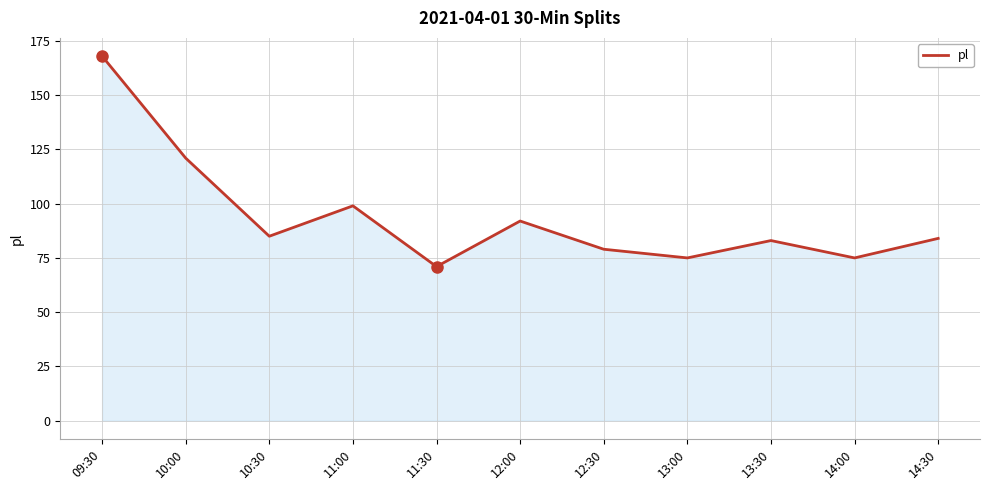

Reading left to right, extract all data points from this chart.

09:30=168	10:00=121	10:30=85	11:00=99	11:30=71	12:00=92	12:30=79	13:00=75	13:30=83	14:00=75	14:30=84